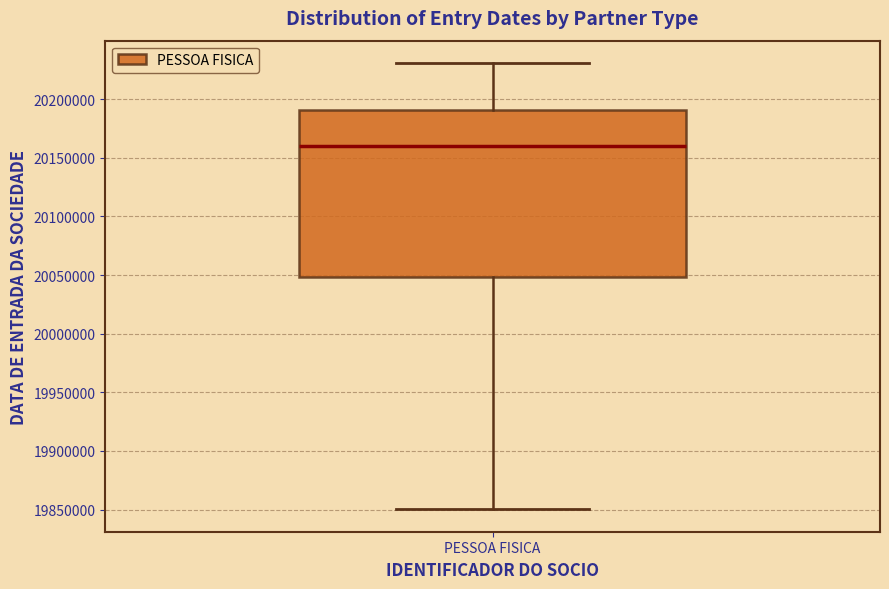

Read this box plot against the y-axis: the position of the median line, the range covered by the box, and the ends of both whiskers. The values are not printed on the chart, so give them approximately, as read against the axis.

median 20160000, box 20050000 to 20190000, whiskers 19850000 to 20230000